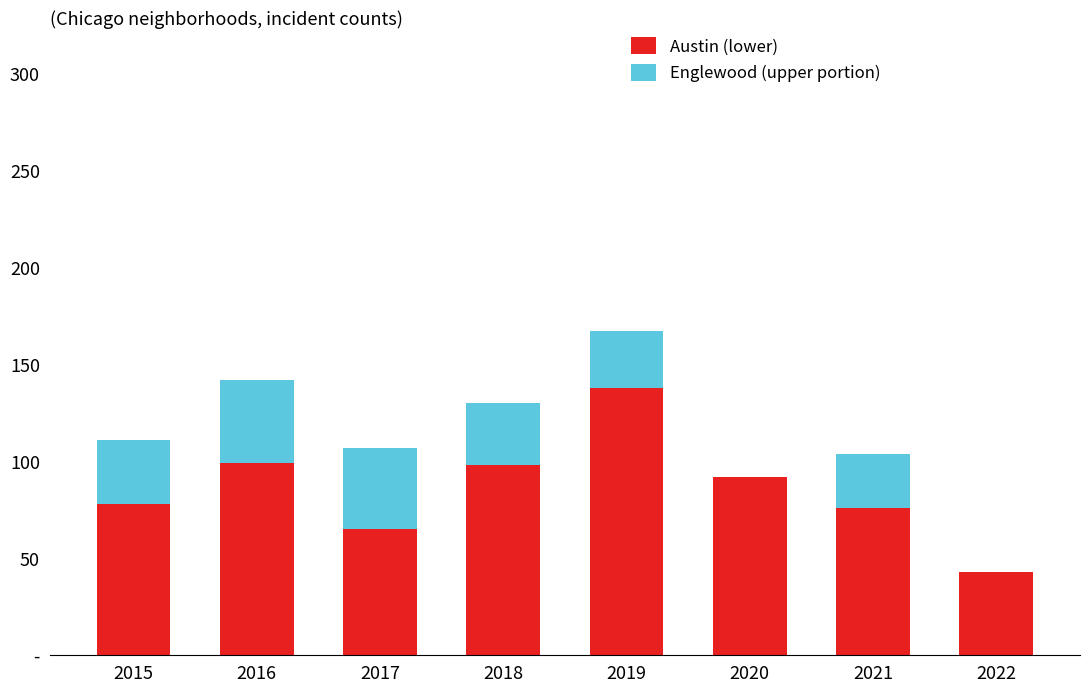

Rank the series by their maximum value, from highest to lowest.

Austin (lower), Englewood (upper portion)